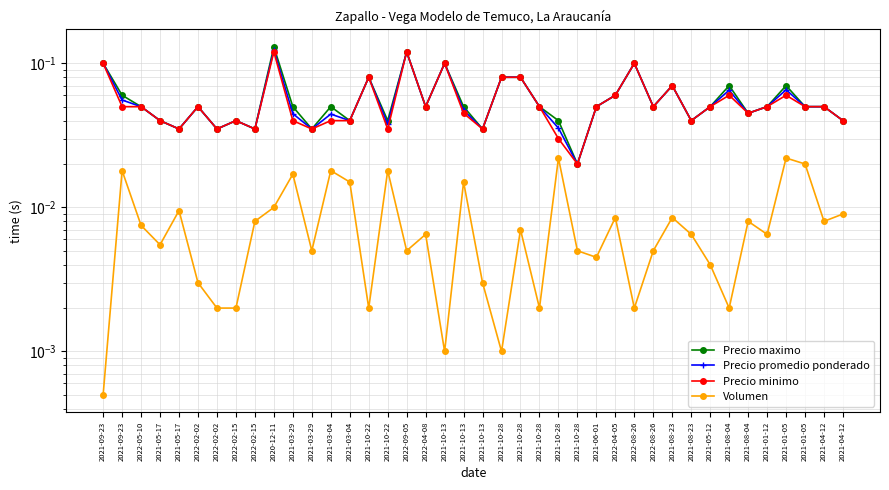

Which series has the widest spread of values?

Precio maximo